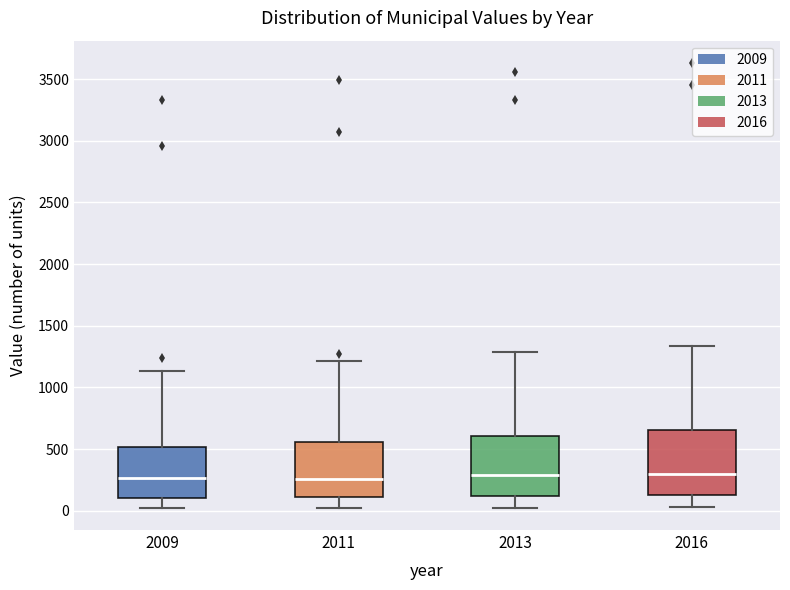

Reading left to right, transcribe this box plot: for each box, give where its median line is, the range the box spans, and where its two whiskers end, as read against the y-axis. The values are not printed on the chart, so give them approximately, as read against the axis.

2009: median 250, box 100 to 500, whiskers 50 to 1150
2011: median 250, box 100 to 550, whiskers 50 to 1200
2013: median 300, box 100 to 600, whiskers 50 to 1300
2016: median 300, box 150 to 650, whiskers 50 to 1350